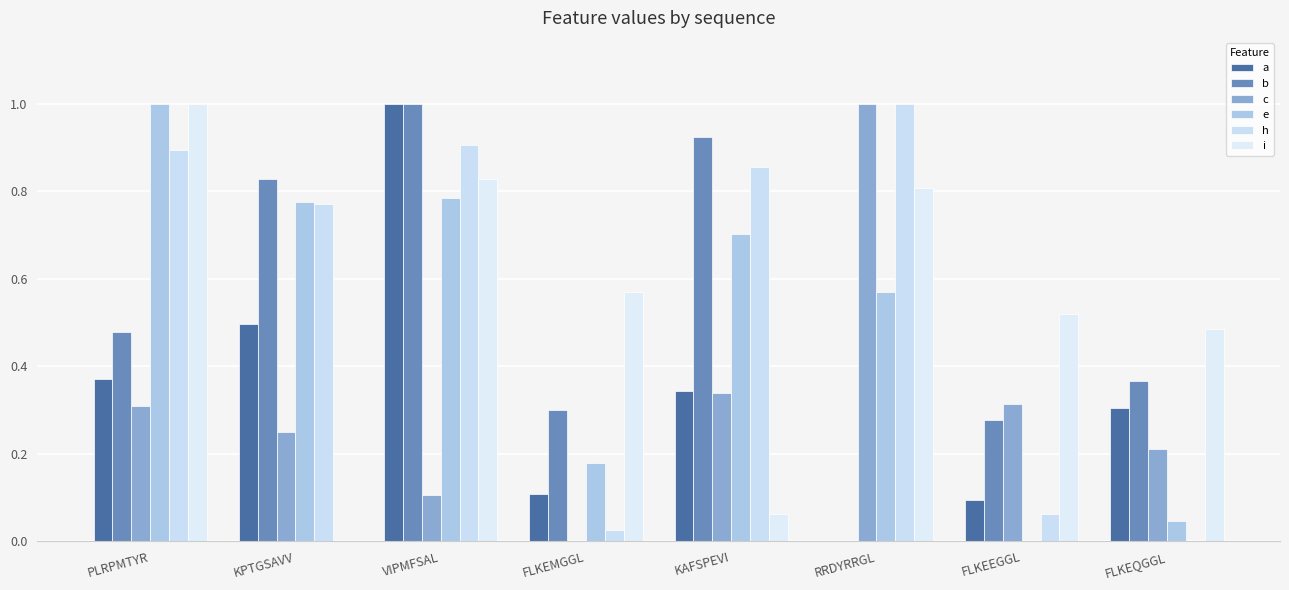

Which series changed the most between KAFSPEVI and RRDYRRGL?

b